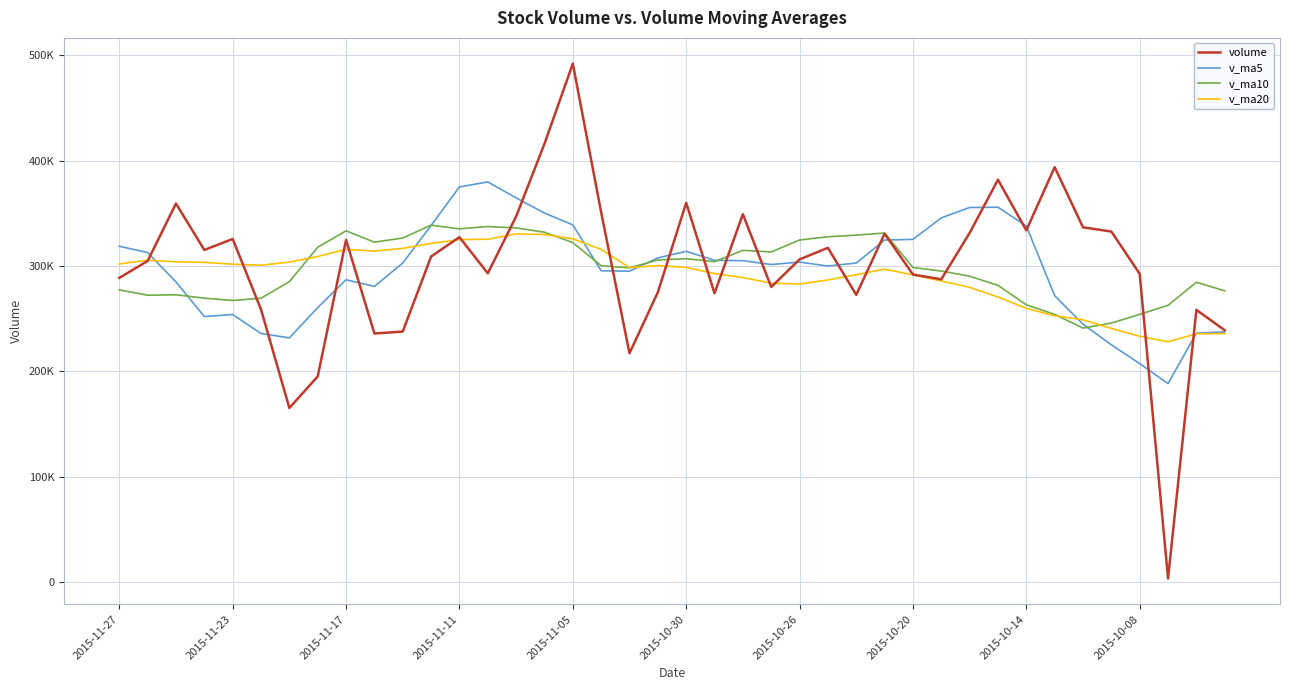

True or false: volume has more than 1 interior local peaks.

True